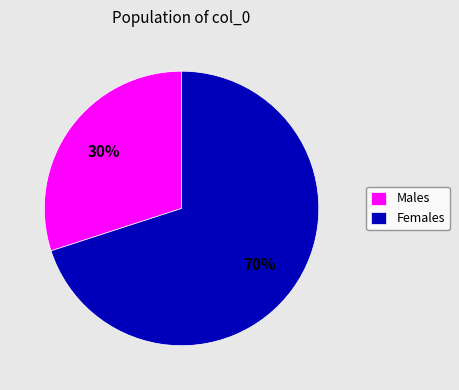

Do Females and Males together represent more than half of the pie?

Yes